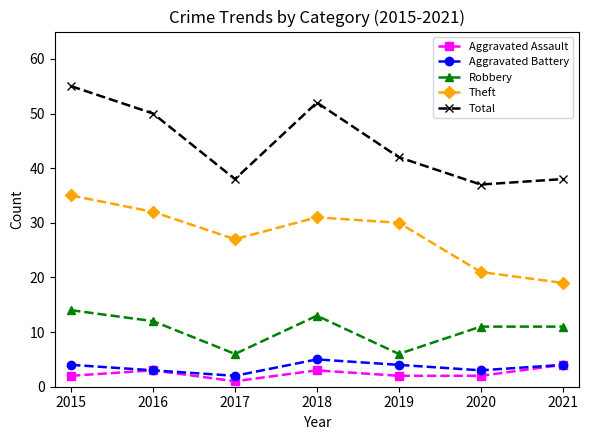

Read the Aggravated Assault value at 2019.

2